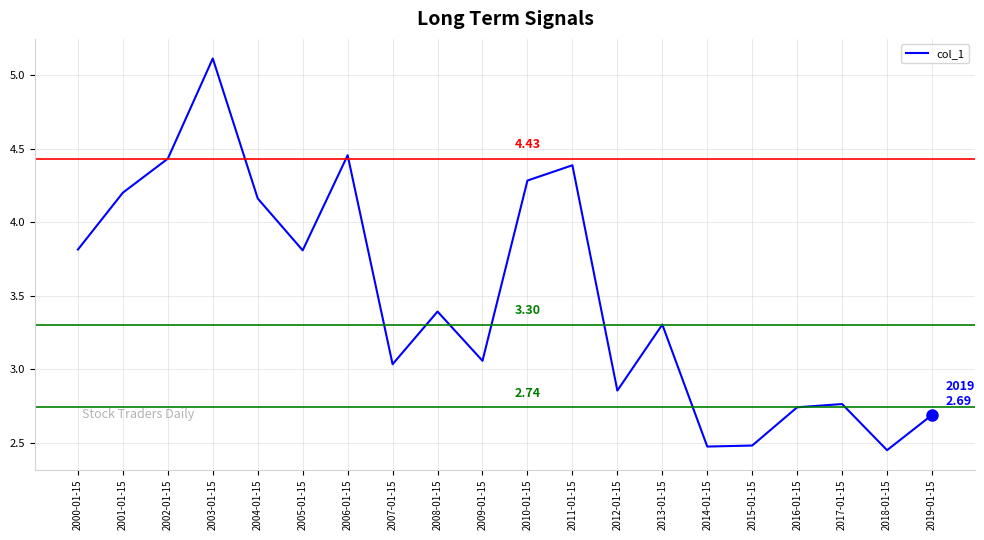

What value does the data have at 2010-01-15?

4.3